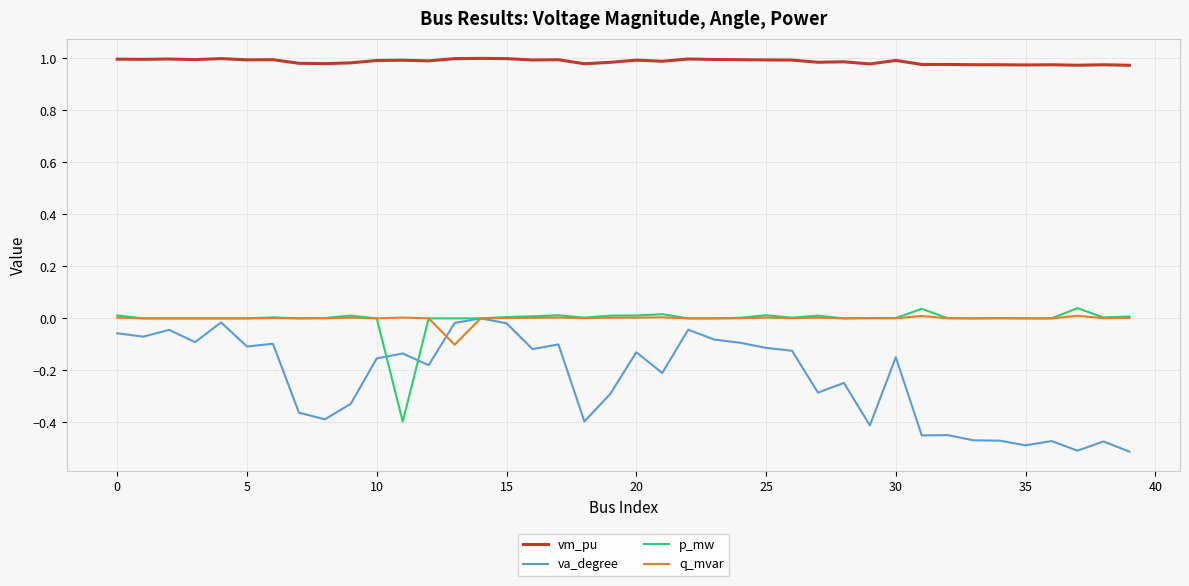

True or false: q_mvar and vm_pu cross at least once.

False